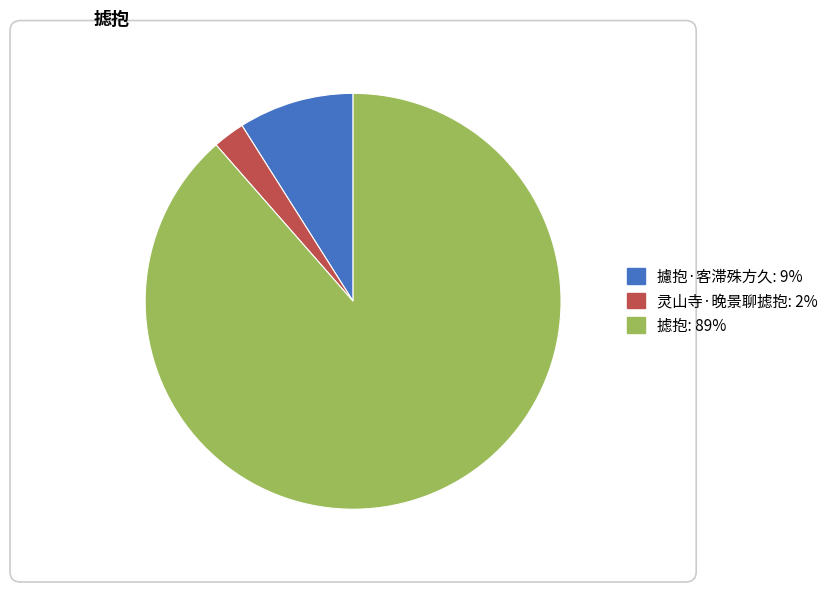

Which slice represents more than half of the pie?

摅抱